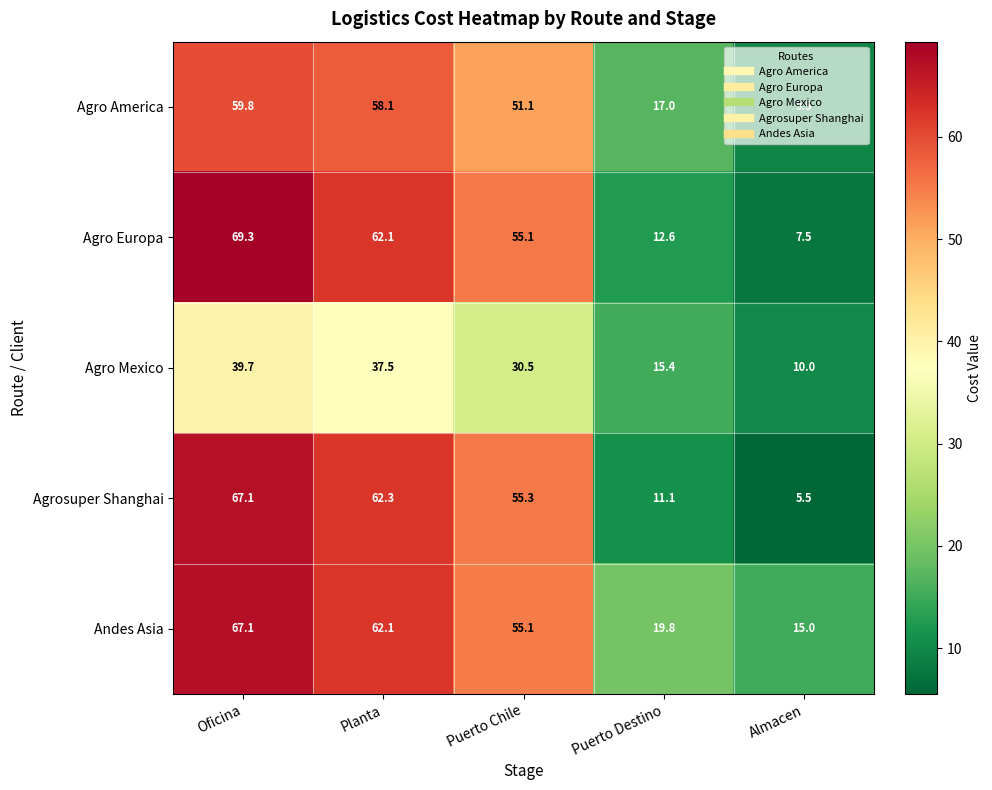

Is it true that Andes Asia equals 84.5 at Puerto Chile?

False